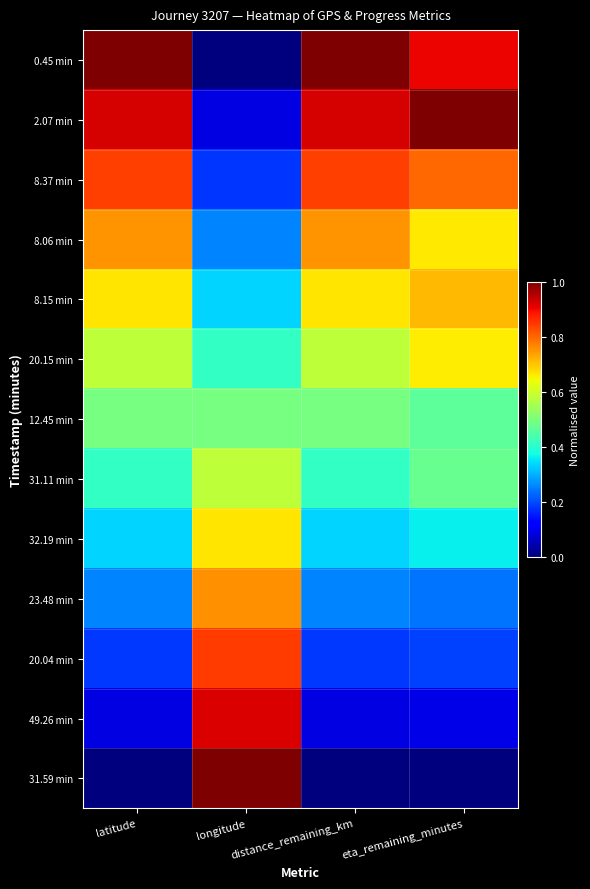

At which category is the sum across all series the highest?

eta_remaining_minutes